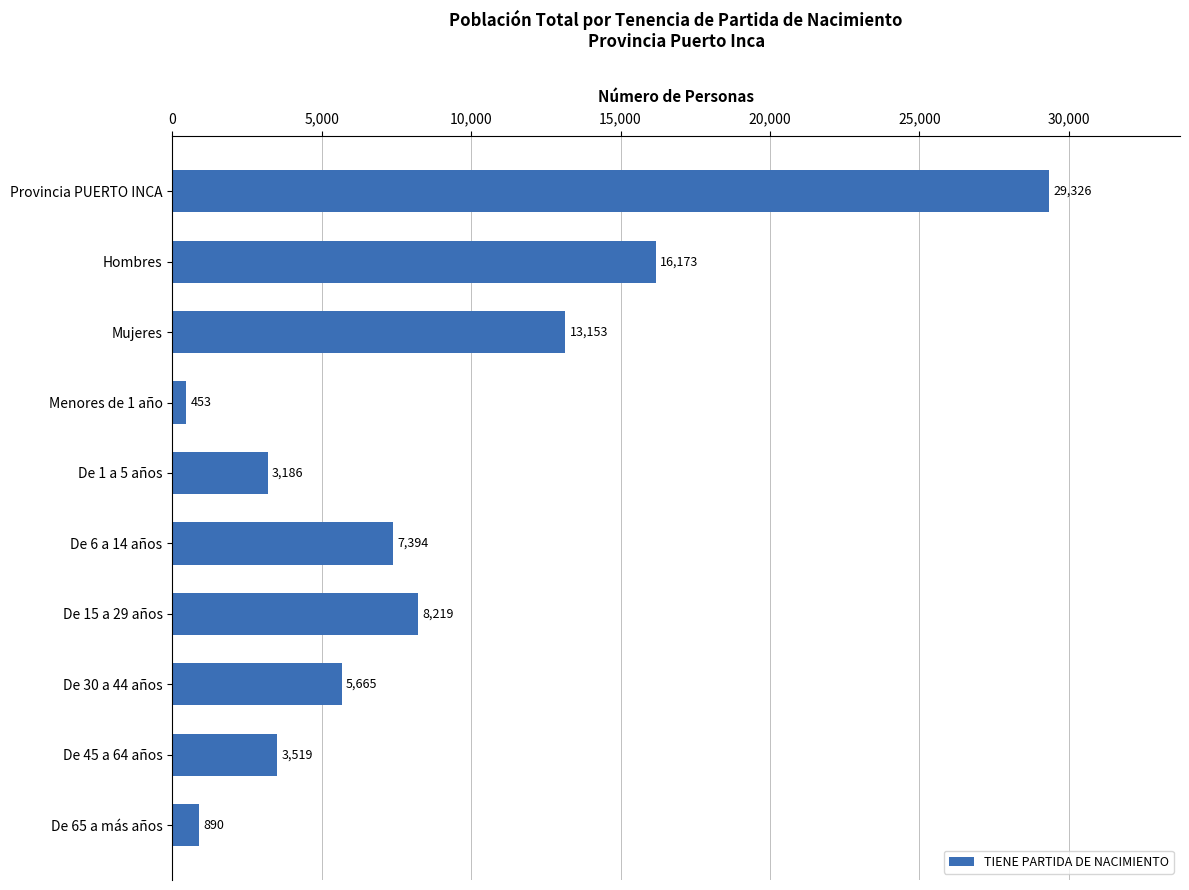

Which has a higher value, De 6 a 14 años or De 30 a 44 años?

De 6 a 14 años